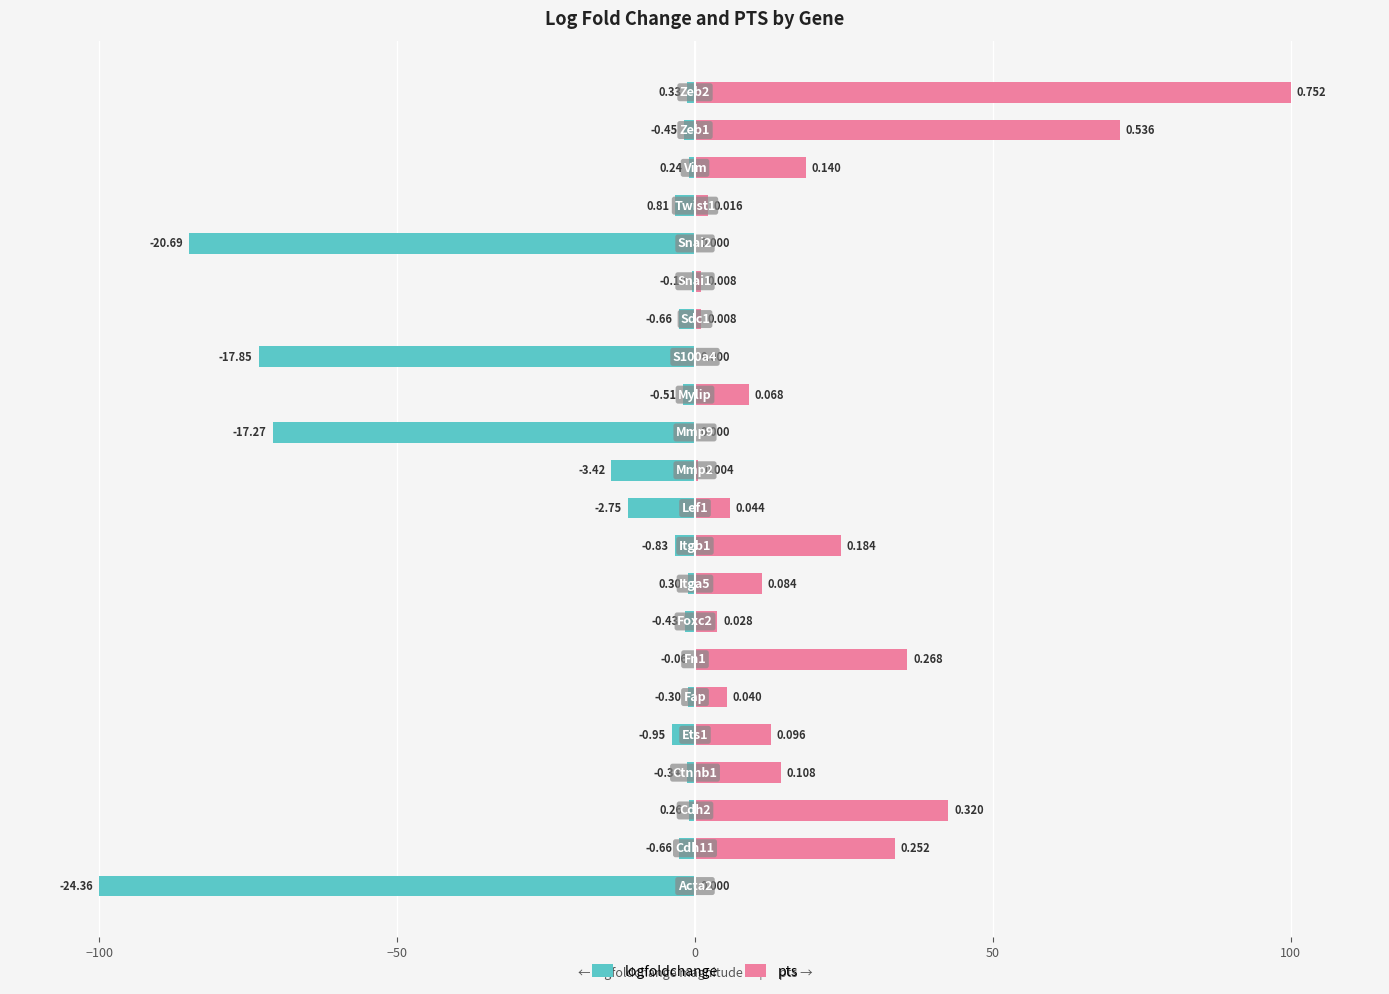

What position from the left is 7?

8